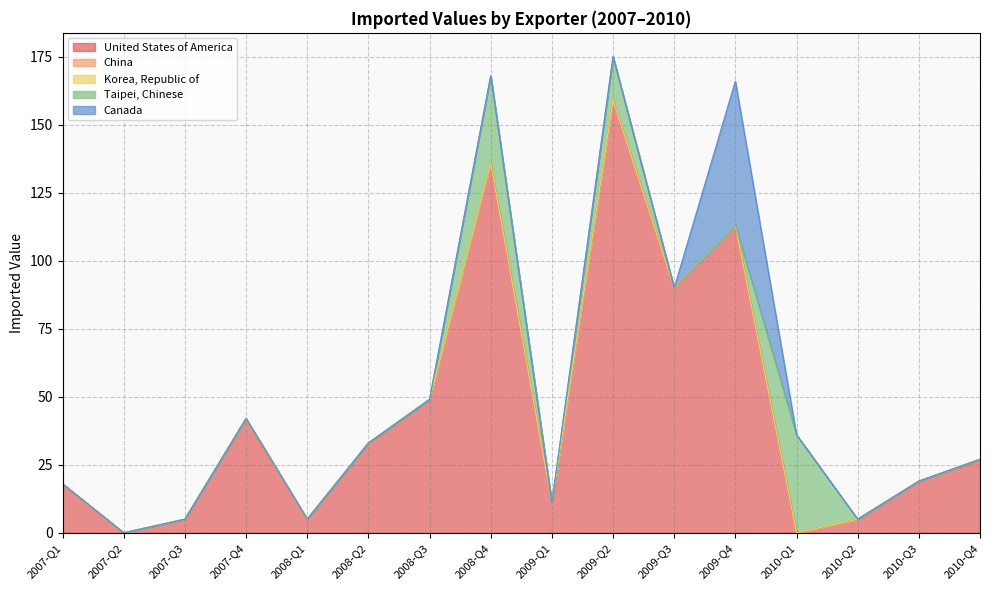

Between 2007-Q3 and 2008-Q2, which is larger?

2008-Q2